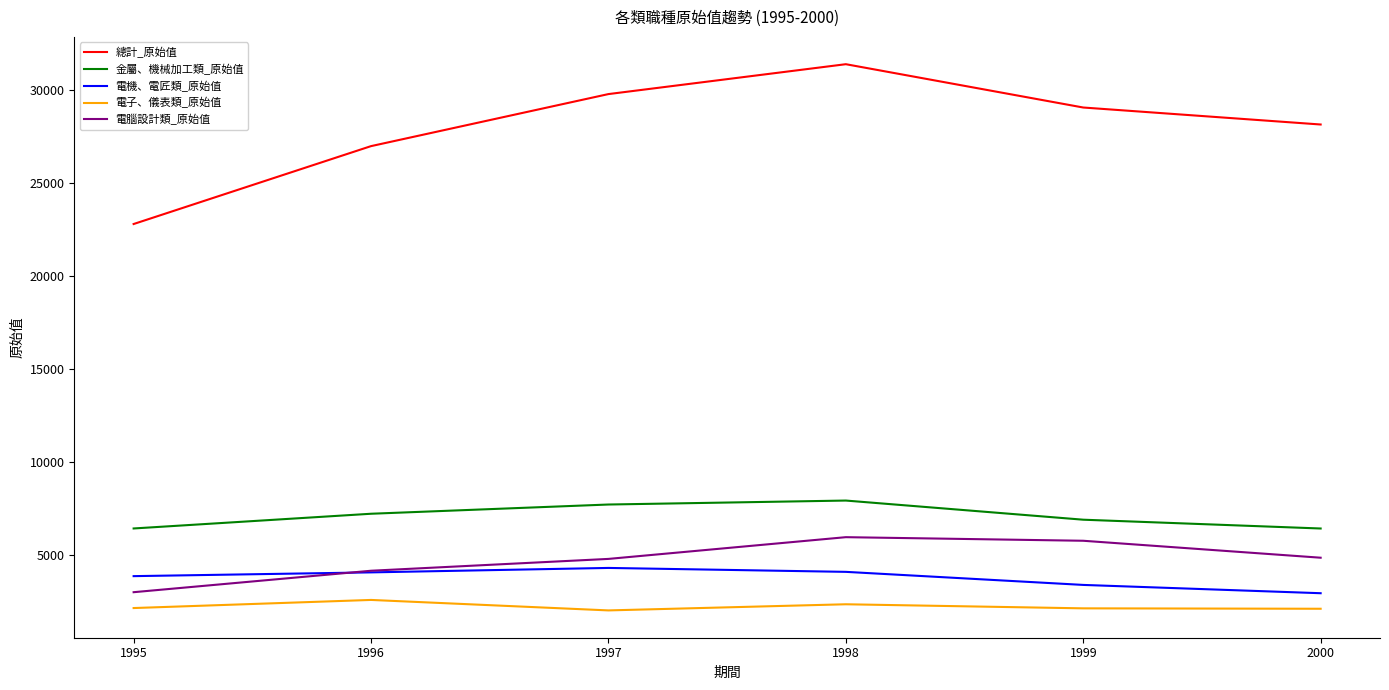

At which category is the sum across all series the highest?

1998